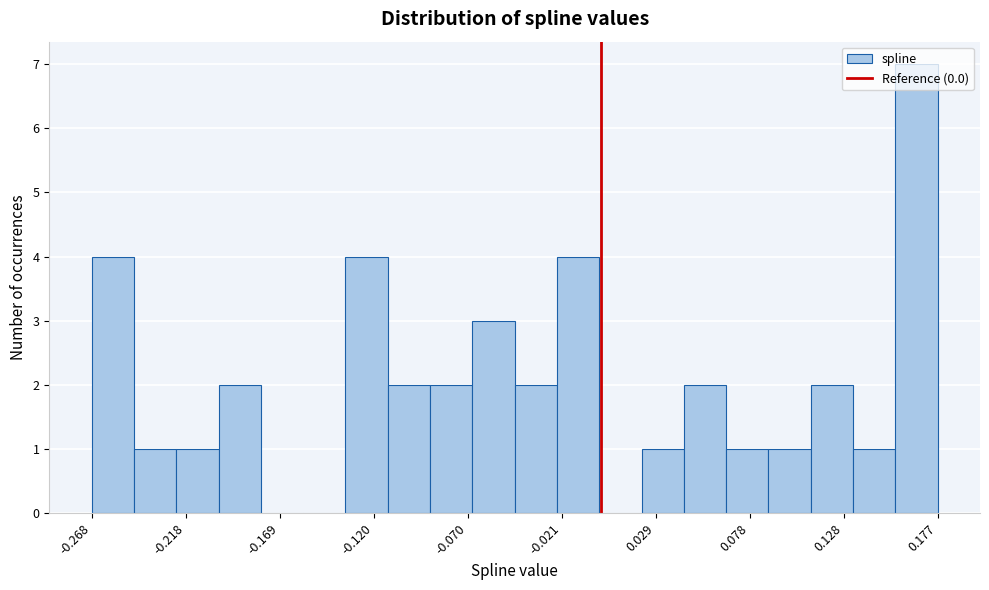

How tall is the bar that spans 0.020 to 0.045 on the x-axis? Neither the bar edges nor the heights are printed on the chart, so give them approximately, as read against the axes.

1